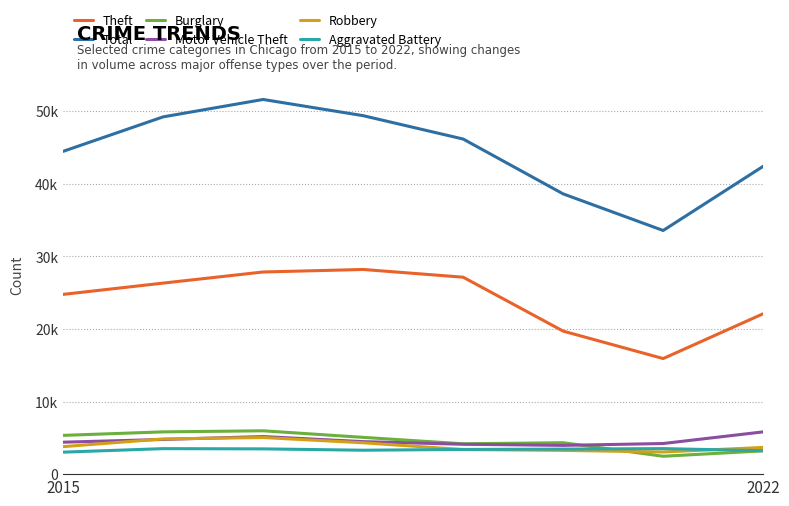

What is the value of the Theft point at the 5th from the left?

27133